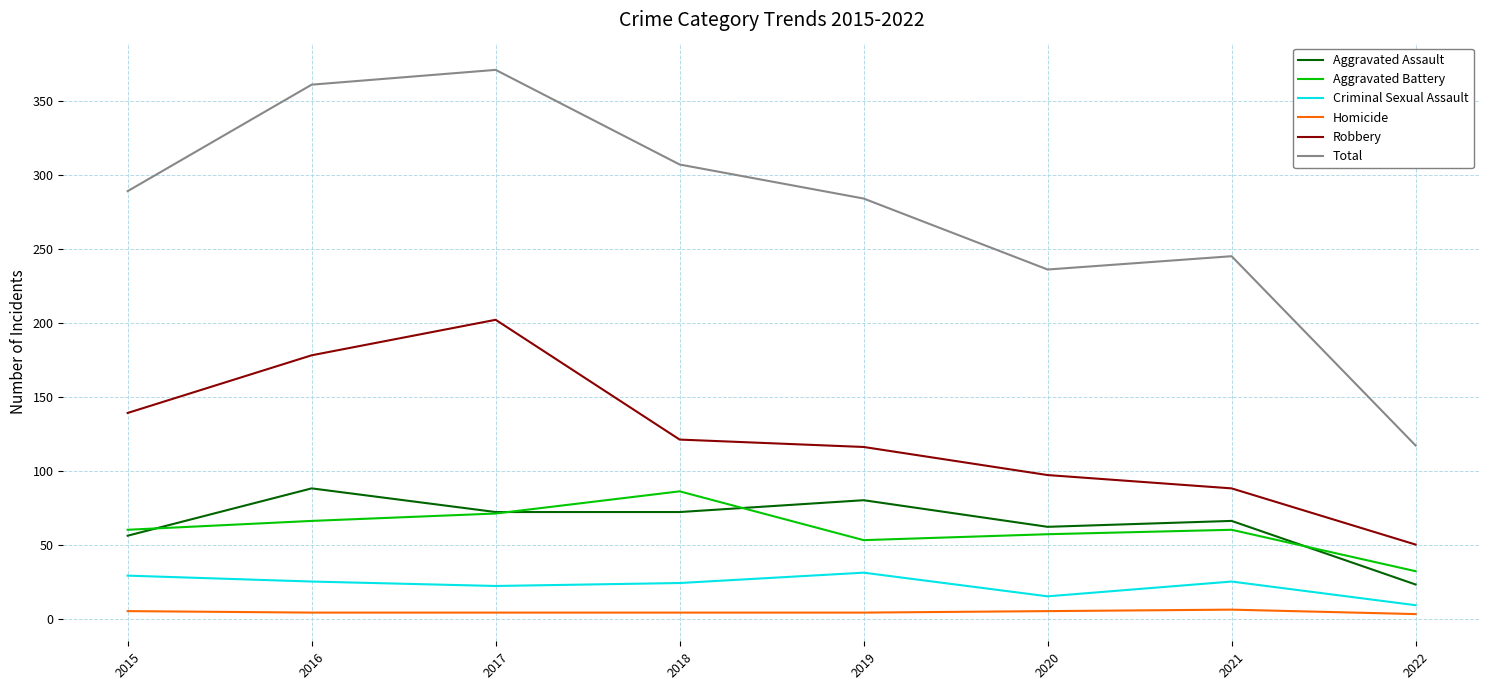

True or false: Robbery has more than 0 points higher than both neighbors.

True